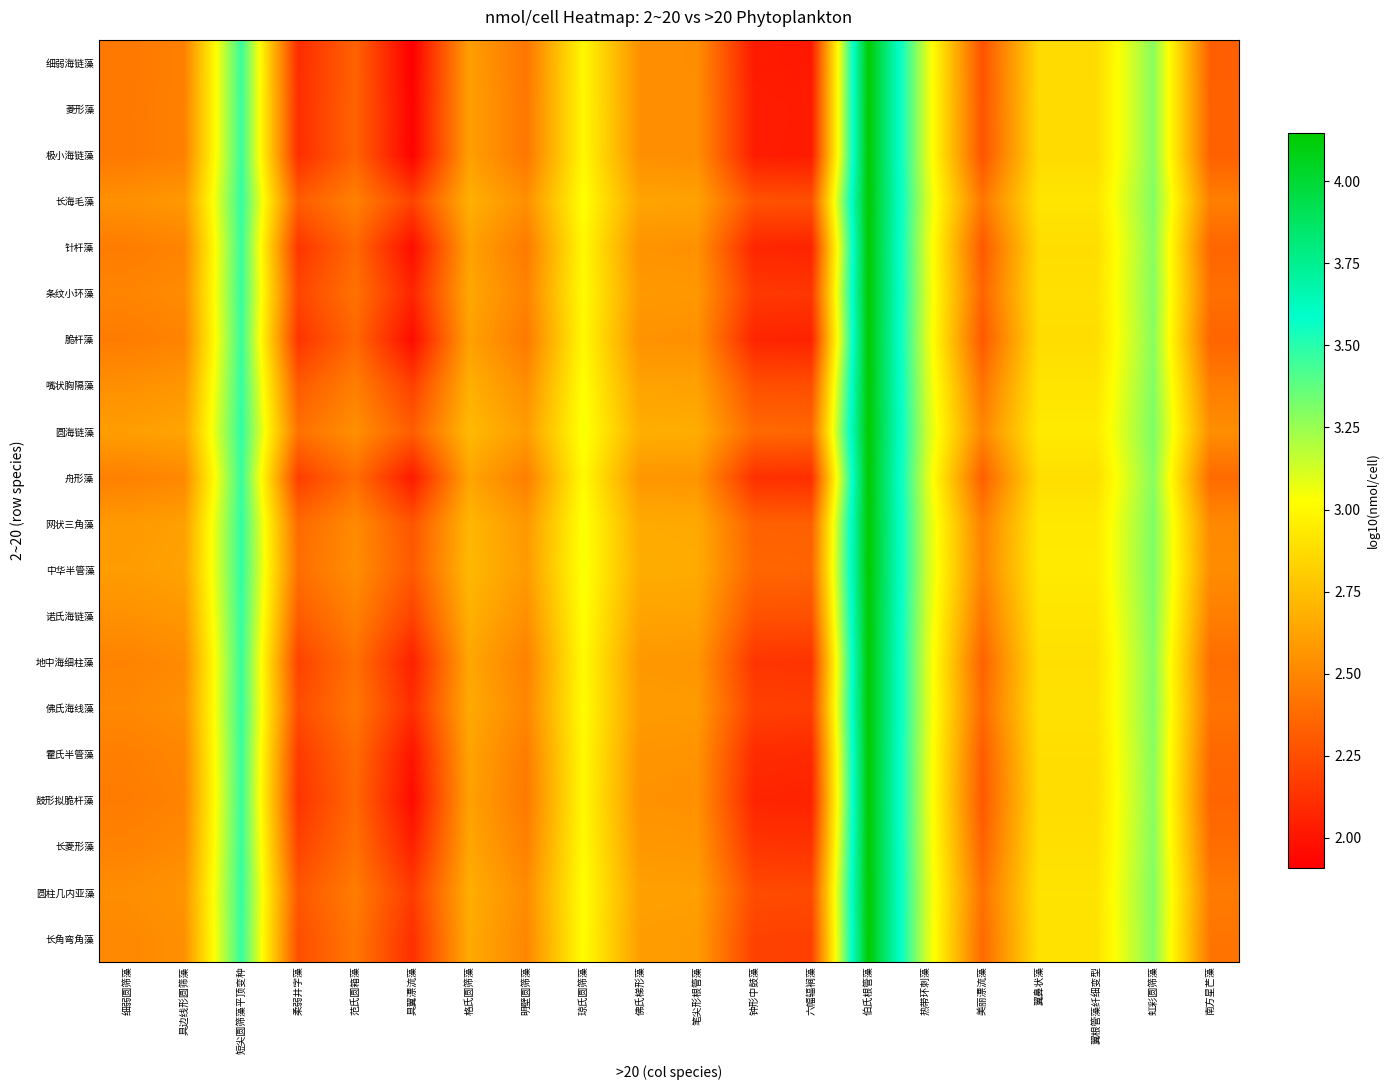

Count the number of categories in the chart.

20